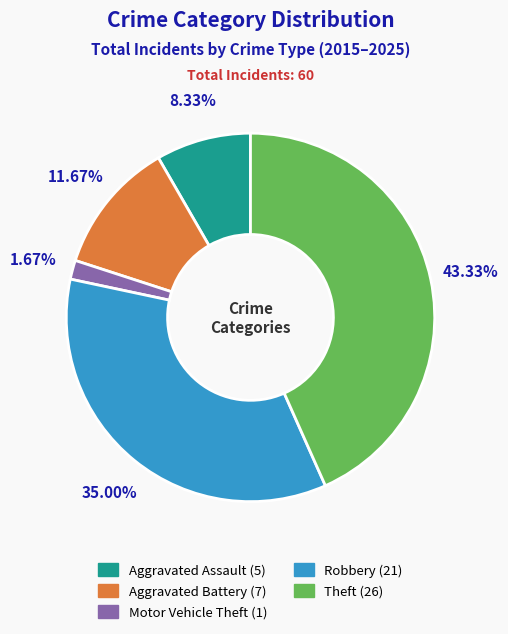

How much of the chart is everything except Aggravated Battery?

88.3%